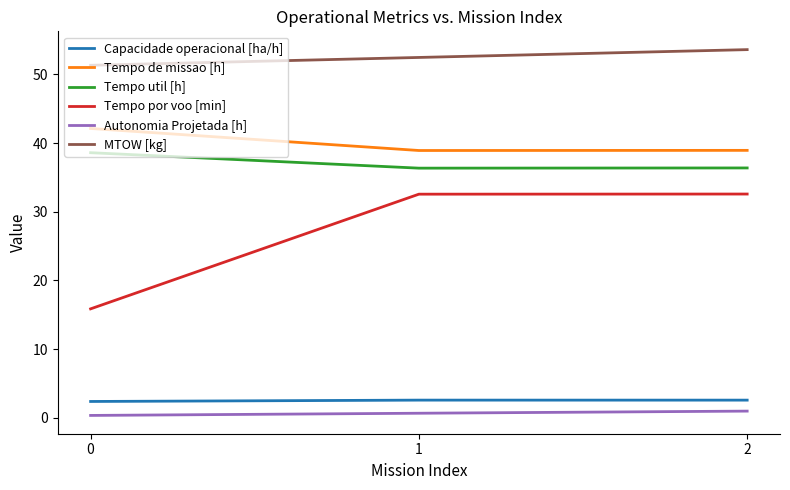

The value of Tempo por voo [min] at 1 is 32.6. True or false?

True